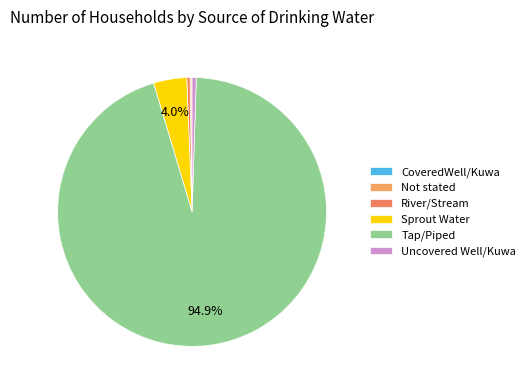

What is the total percentage of River/Stream and CoveredWell/Kuwa?

0.4%